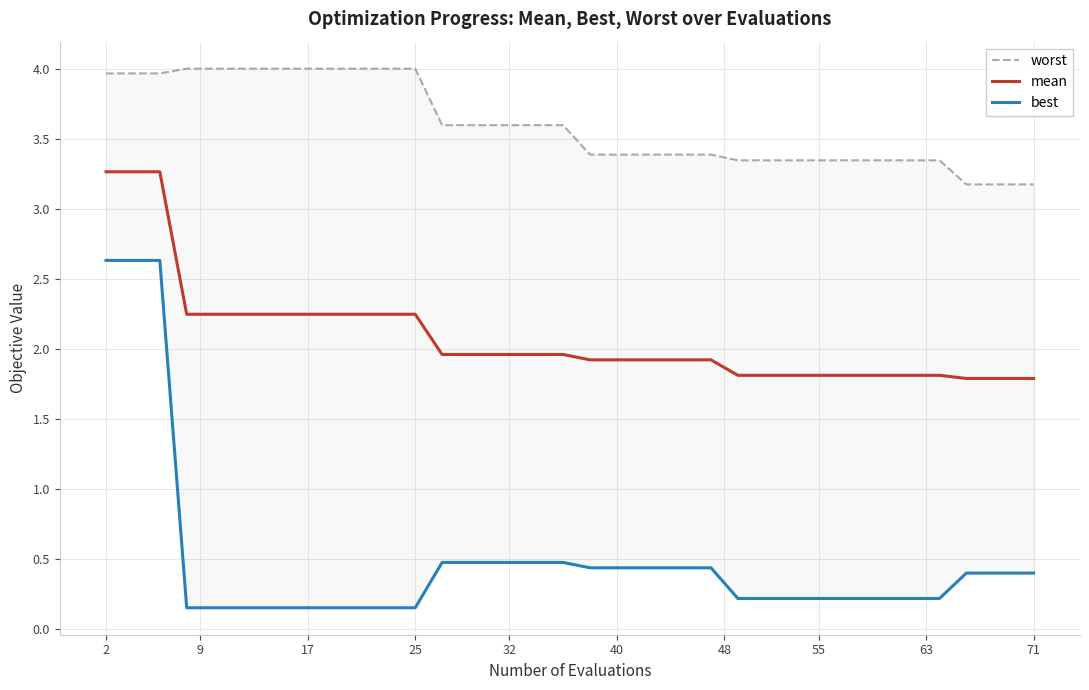

True or false: mean has more than 1 points higher than both neighbors.

False